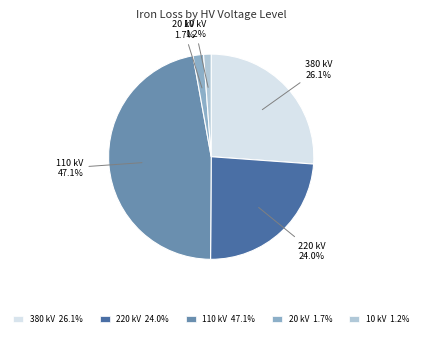

Do 20 kV 1.7% and 380 kV 26.1% together represent more than half of the pie?

No